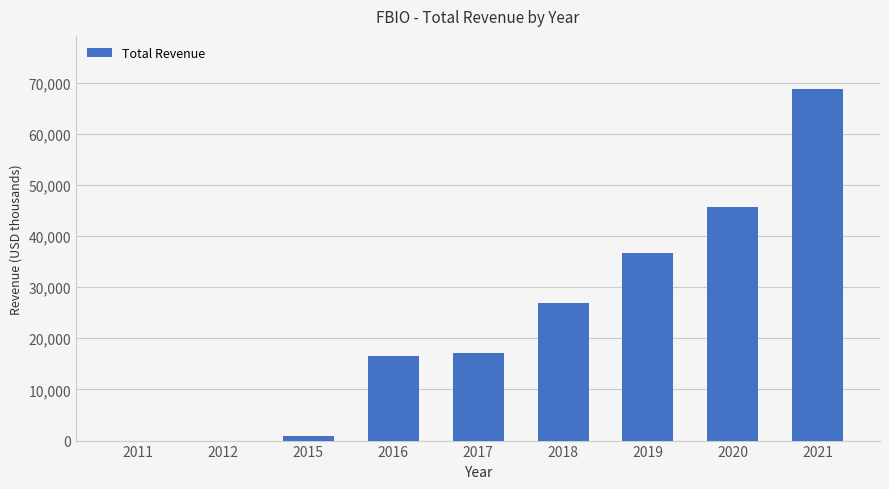

What is the sum of the values at 2017 and 2021?

86000